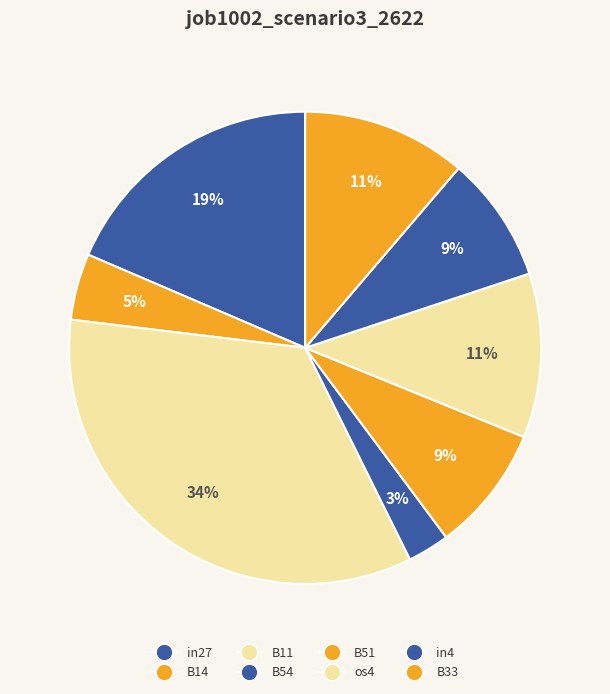

To the nearest percent, what is the difference between the os4 and B51 slice percentages?

3%